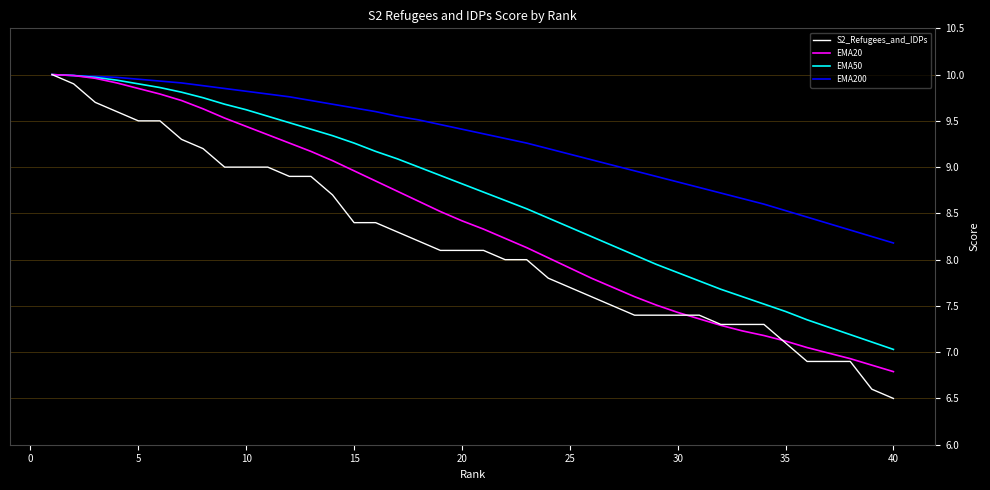

Which series has the largest range (max minus min)?

S2_Refugees_and_IDPs